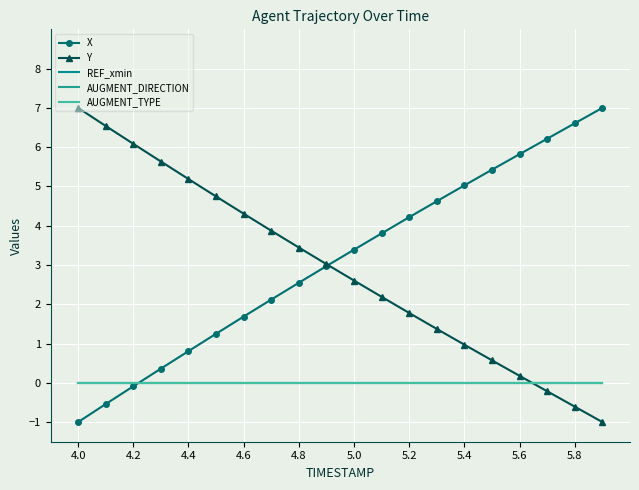

Which category has the highest value in the REF_xmin series?

4.0